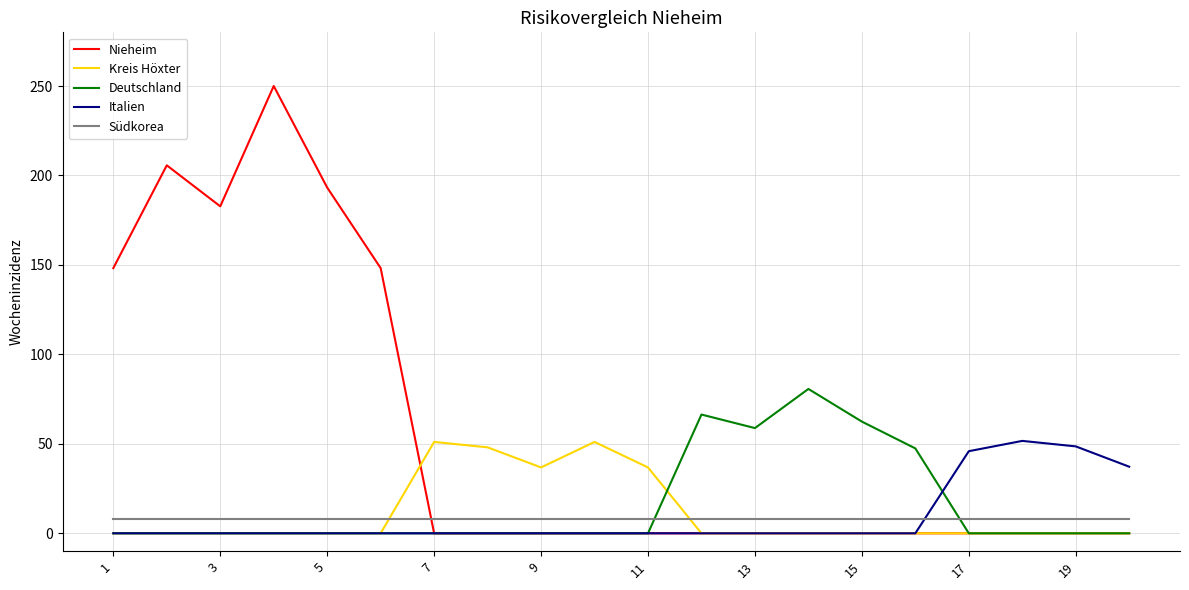

True or false: Kreis Höxter has more than 0 interior local peaks.

True